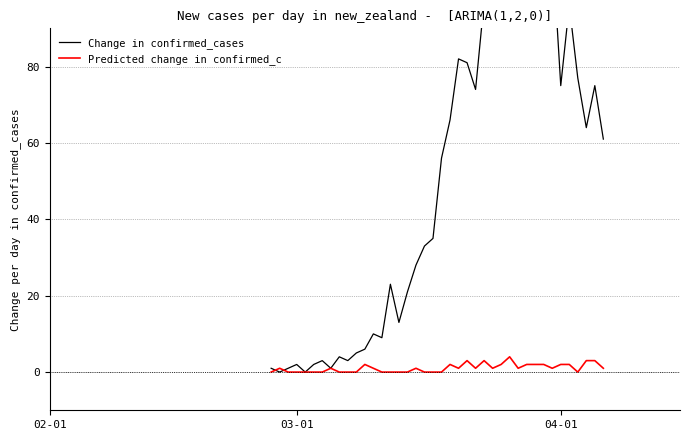

Does the chart have visible grid lines?

Yes